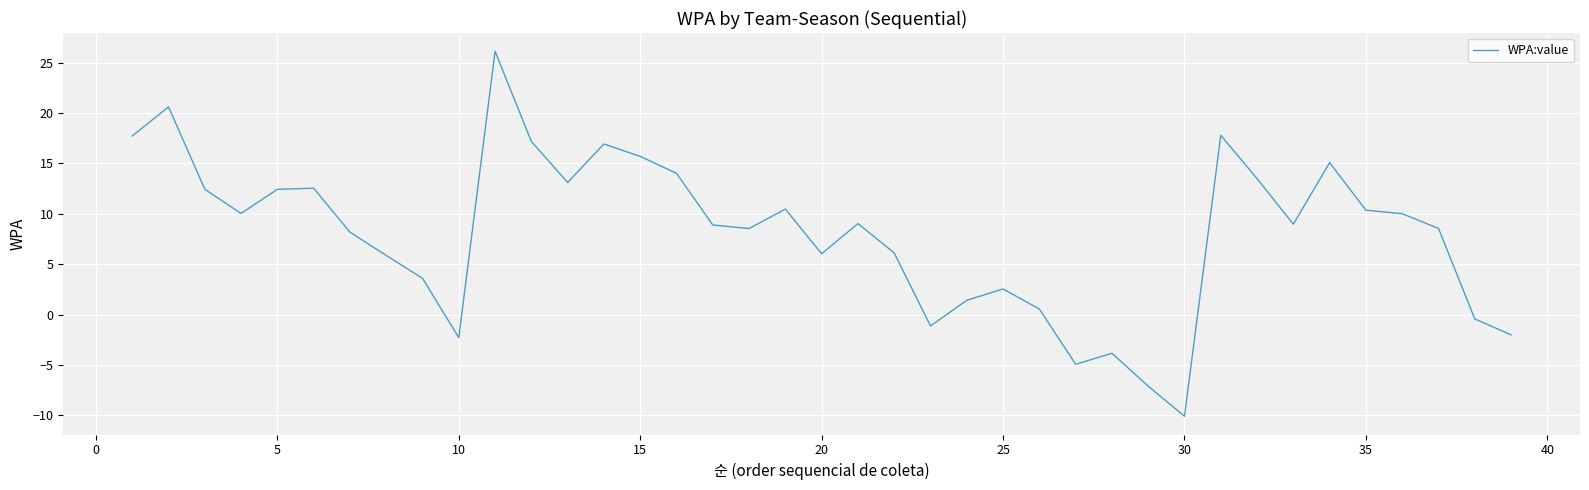

What is the difference between the maximum and minimum values?

36.2